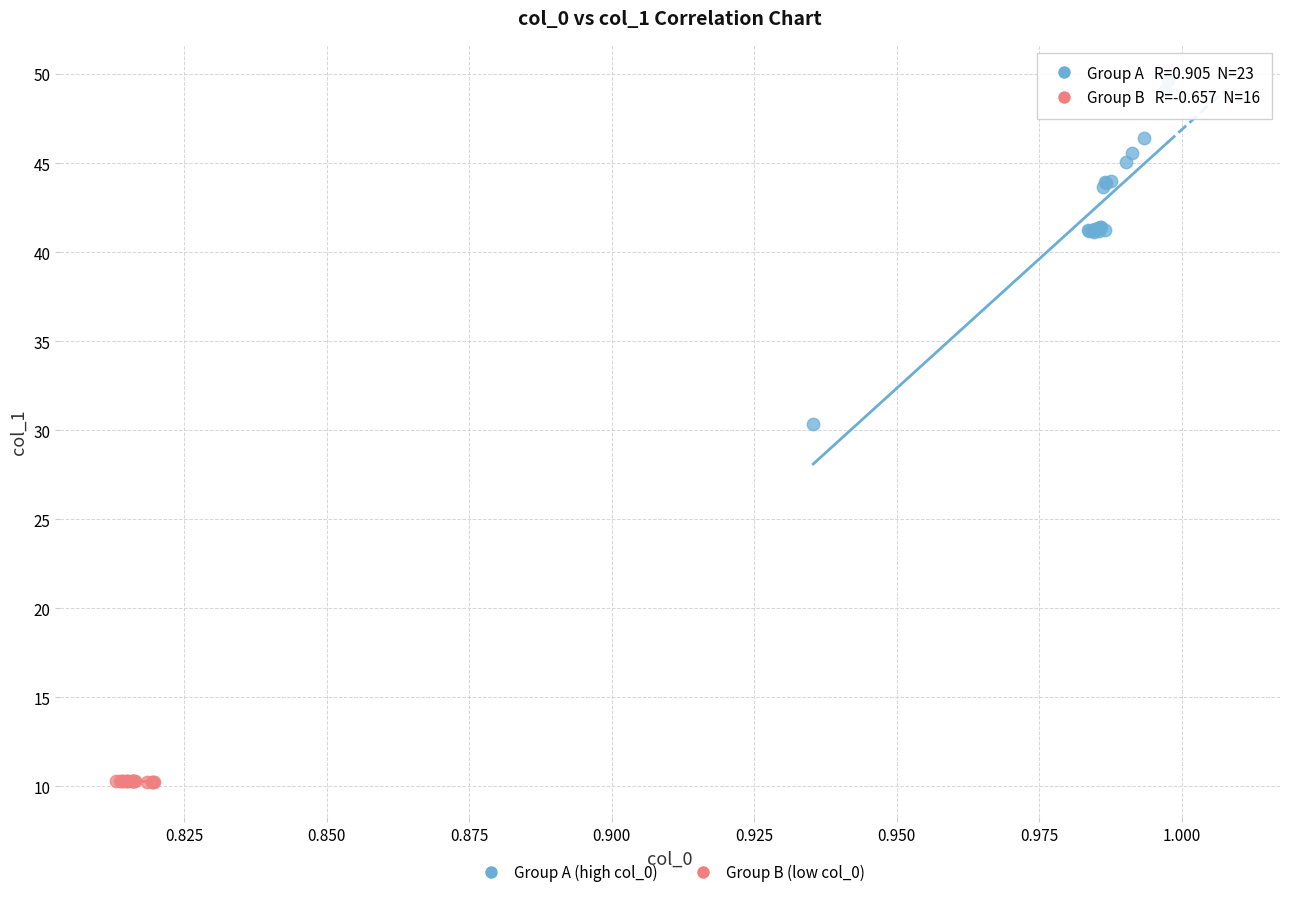

Which series reaches the maximum Y coordinate?

Group A (high col_0)